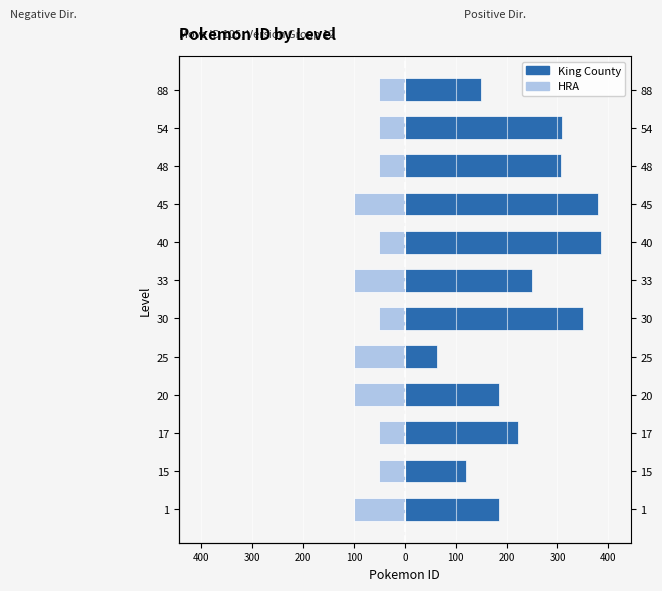

At how many categories does at least one series exceed 329?

3